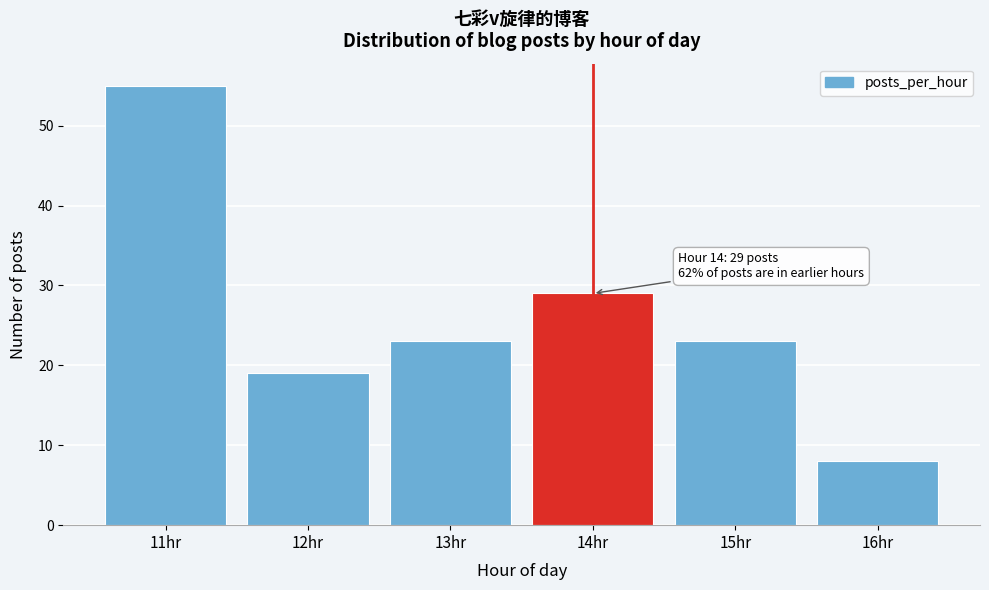

Over which range of the x-axis is the bar tallest?

10.5 to 11.5